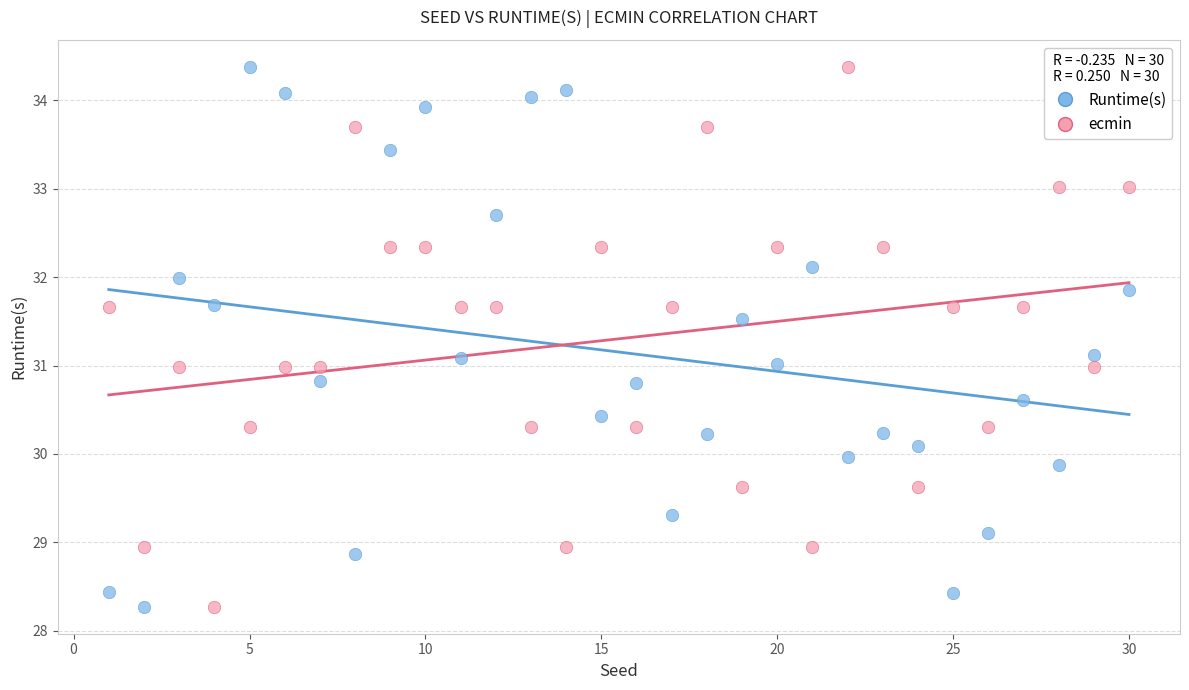

Across all data points, what is the range of Y values (max minus min)?

6.1